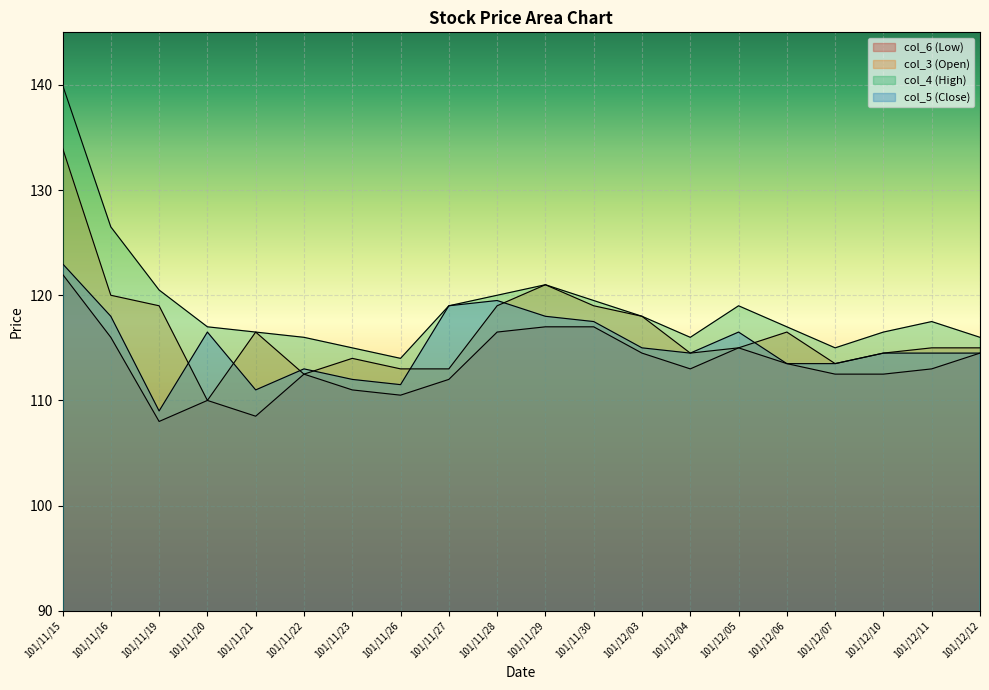

Where is col_5 (Close) nearest to the value 116?

101/11/20